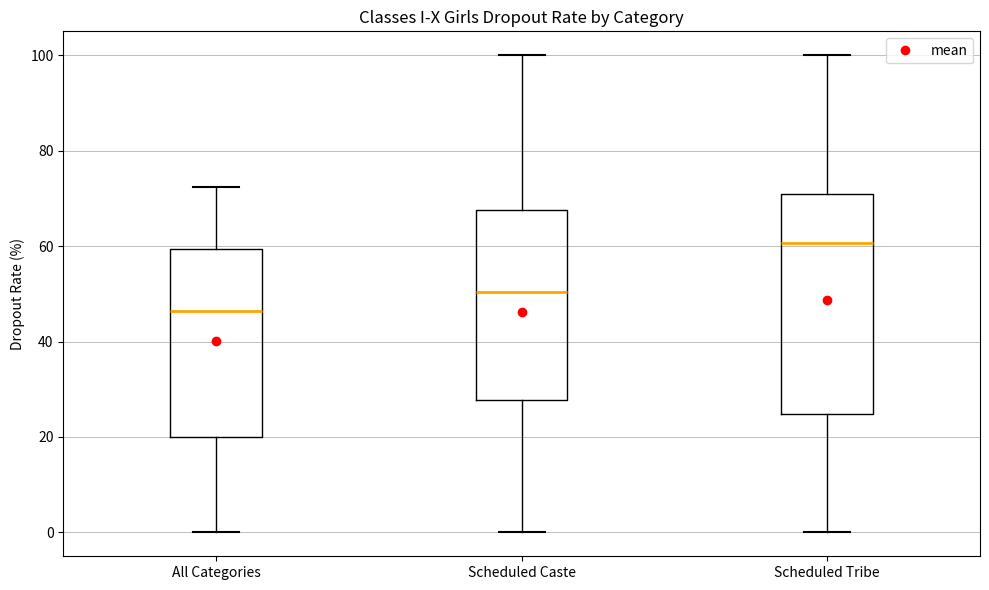

Reading left to right, transcribe this box plot: for each box, give where its median line is, the range the box spans, and where its two whiskers end, as read against the y-axis. The values are not printed on the chart, so give them approximately, as read against the axis.

All Categories: median 46, box 20 to 60, whiskers 0 to 72
Scheduled Caste: median 50, box 28 to 68, whiskers 0 to 100
Scheduled Tribe: median 60, box 24 to 70, whiskers 0 to 100